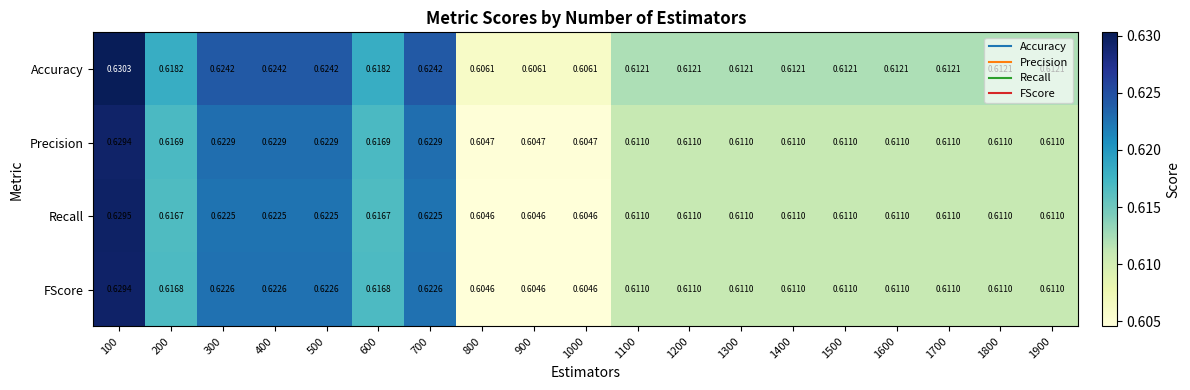

Is the value of FScore at 1100 greater than the value of Accuracy at 1900?

No